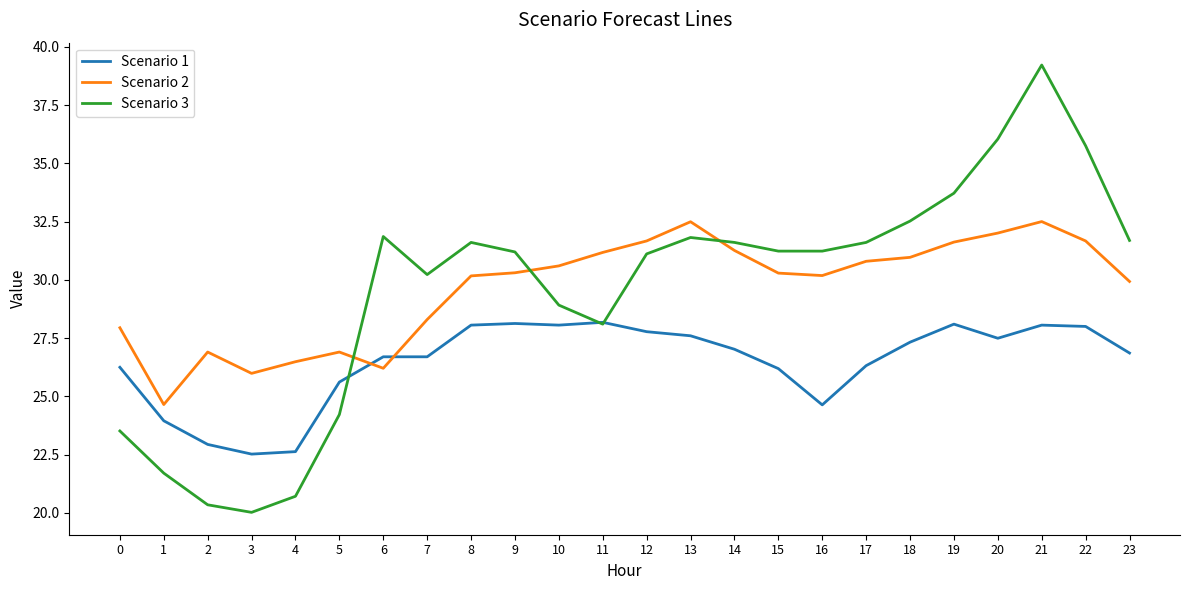

What is the lowest value of the Scenario 1 series?

22.5